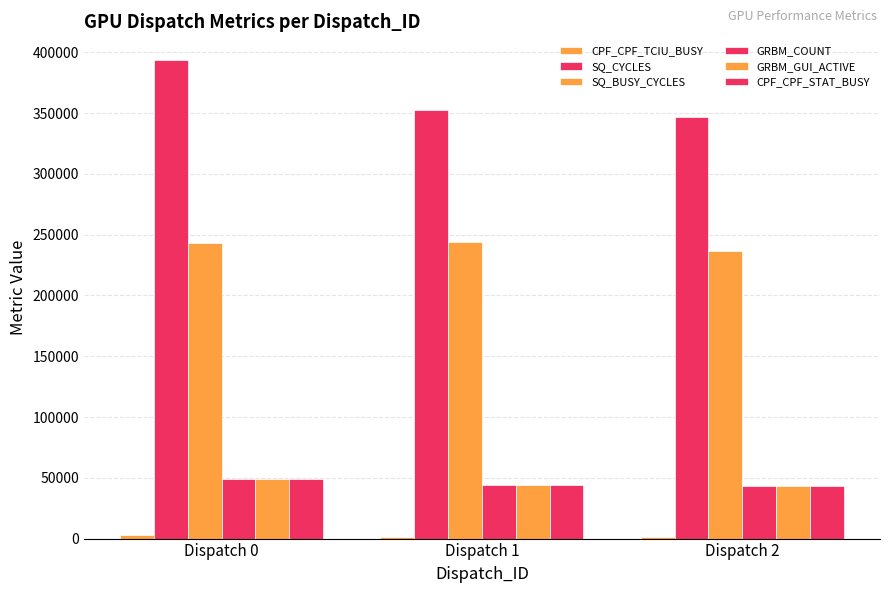

What is the difference between the maximum and minimum values in the CPF_CPF_STAT_BUSY series?

5793